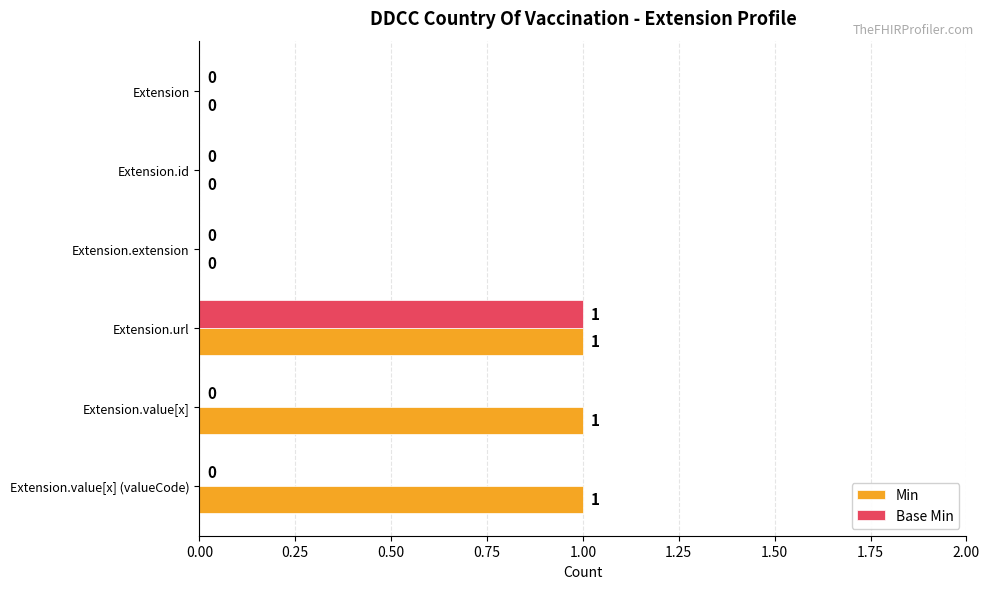

What is the sum of all Min values?

3